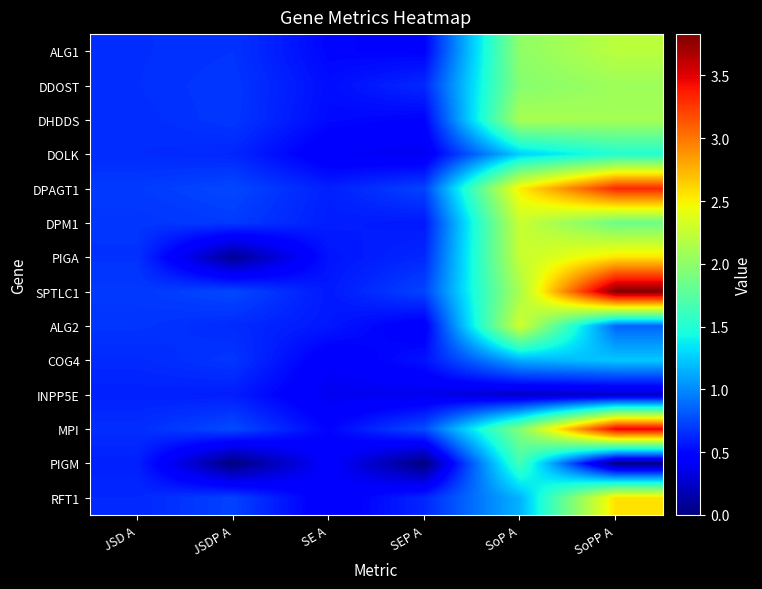

What is the maximum value shown in the chart?

3.8